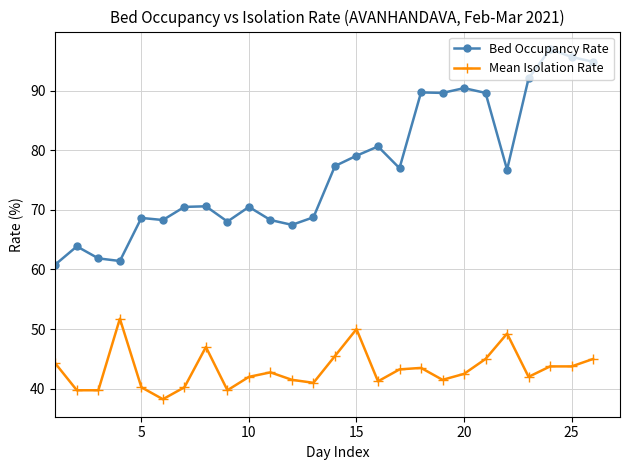

What is the maximum value for Bed Occupancy Rate?

97.0